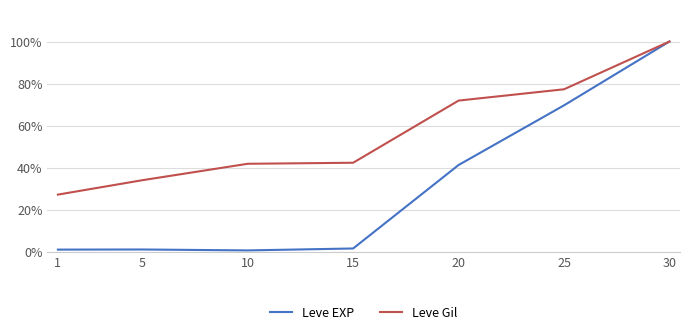

Does the chart have visible grid lines?

Yes